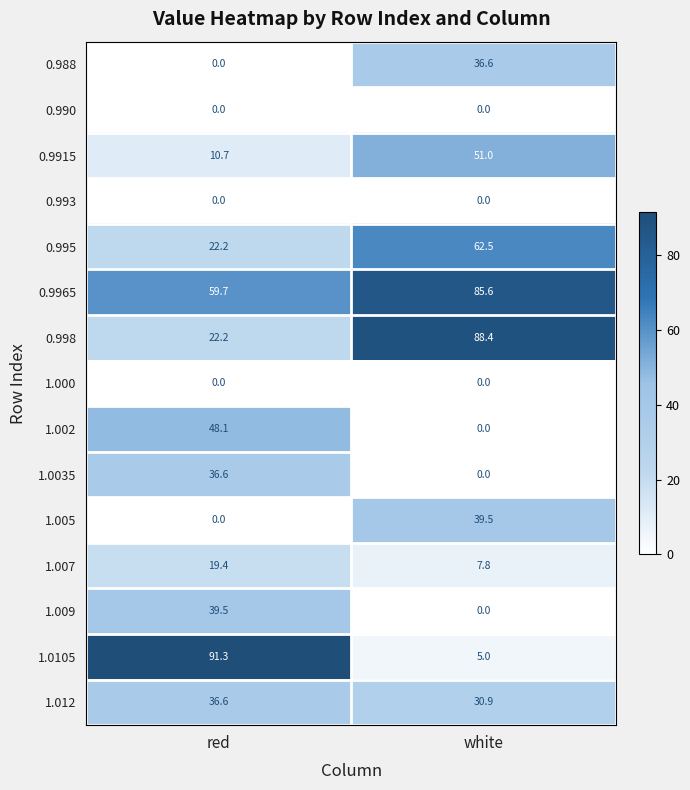

Is it true that 0.9915 equals 2.8 at red?

False